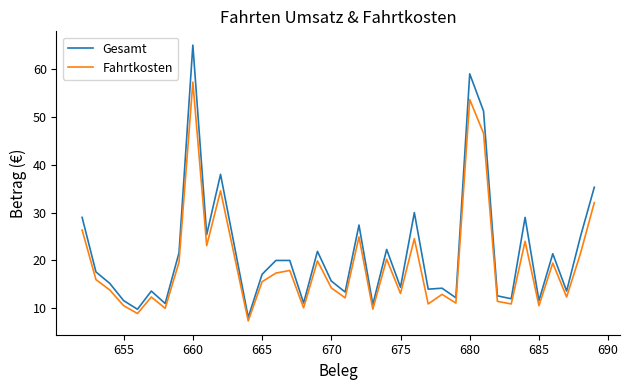

True or false: Gesamt and Fahrtkosten cross at least once.

False